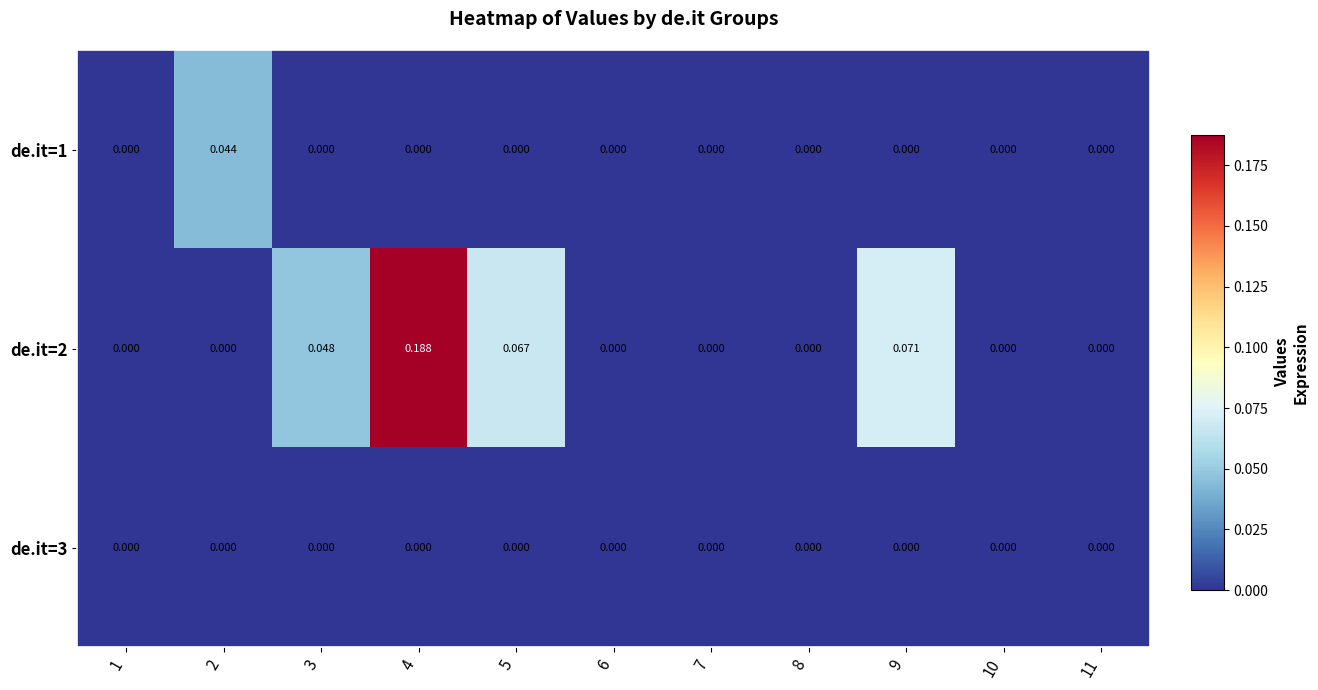

Which has a higher value, 6 or 7?

6